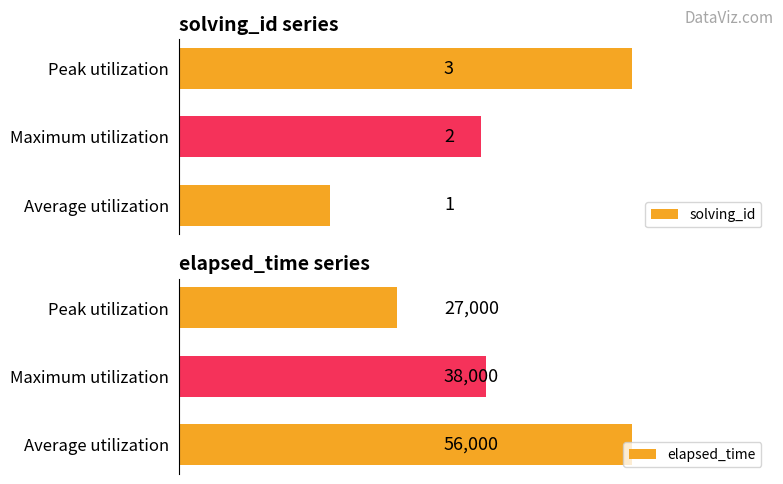

At how many categories does at least one series exceed 21318?

3